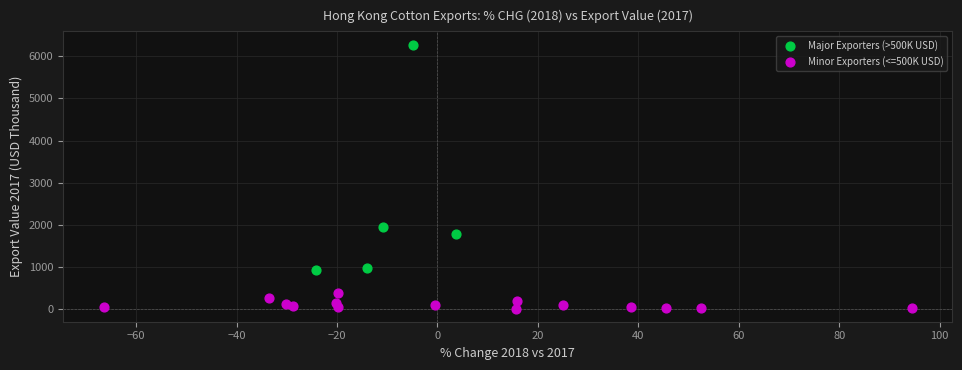

Which series reaches the maximum Y coordinate?

Major Exporters (>500K USD)